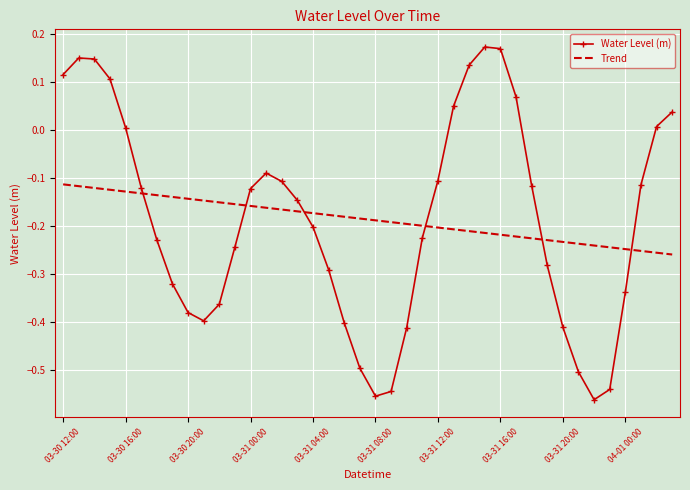

How many intersections are there between Water Level (m) and Trend?

6